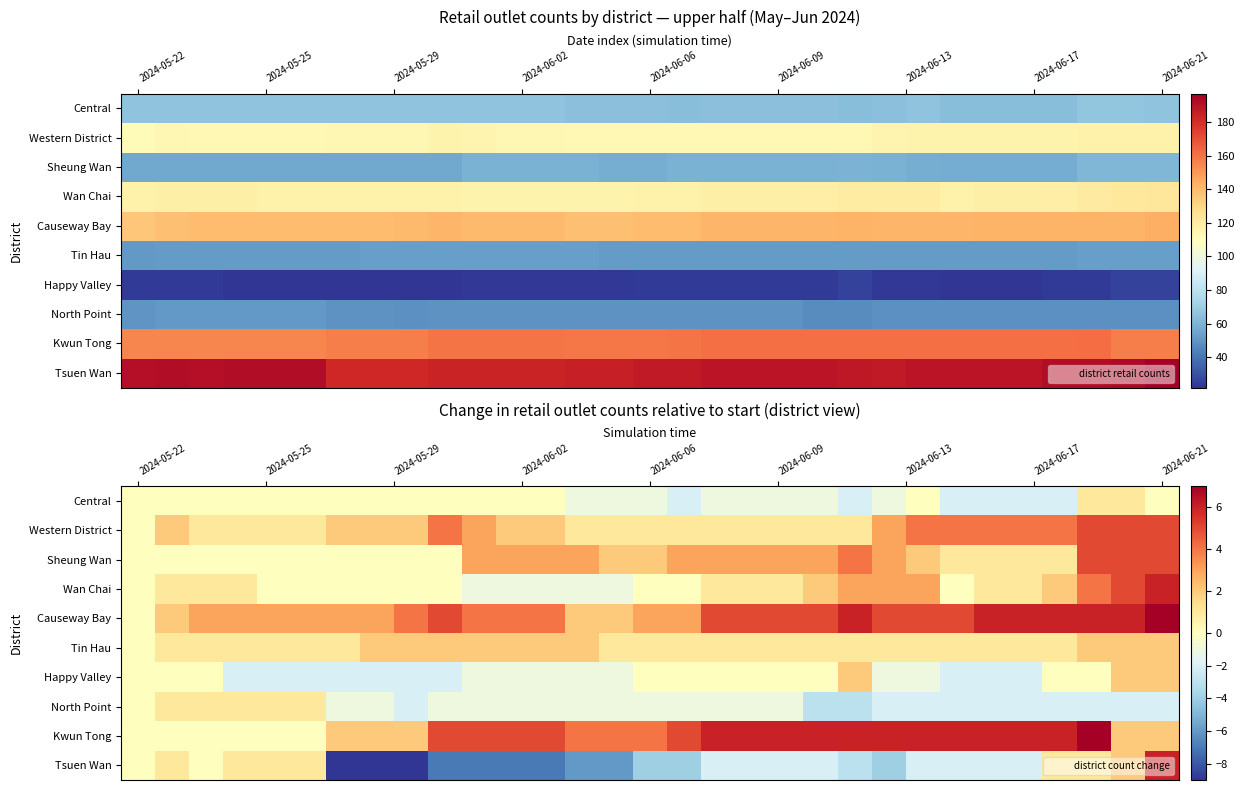

Count the number of data series in this chart.

10